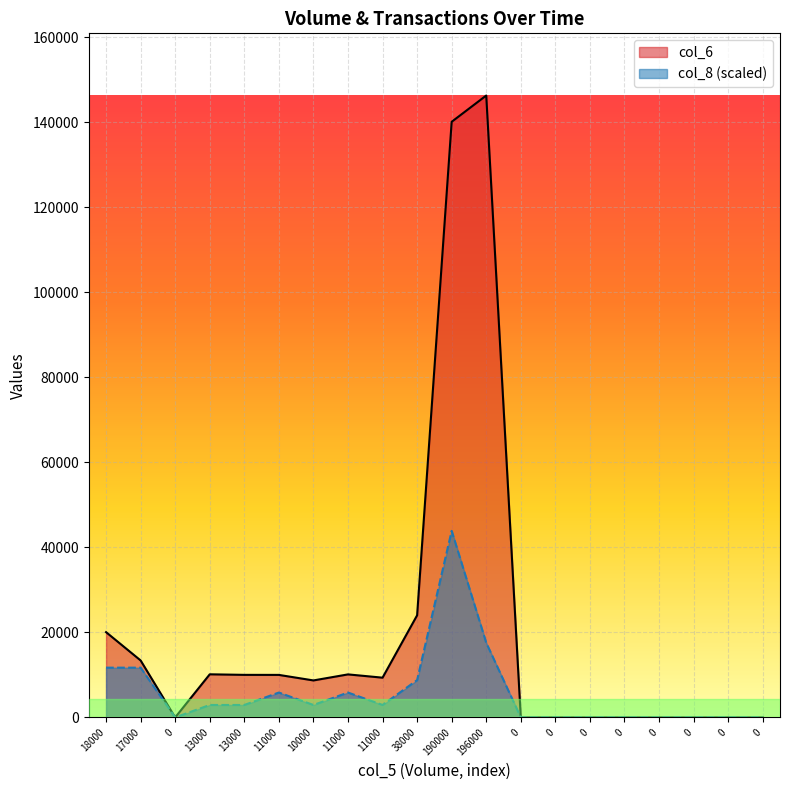

How many interior local valleys does the col_6 series have?

3